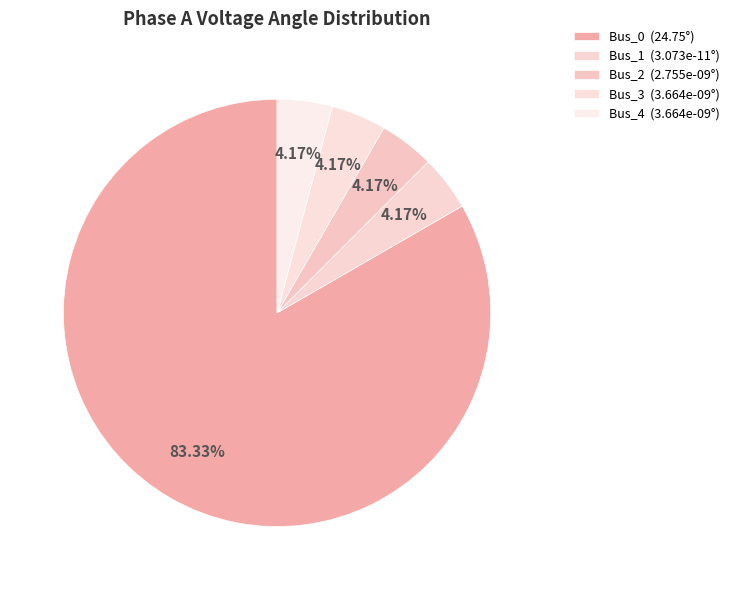

What is the largest slice in the pie chart?

Bus_0